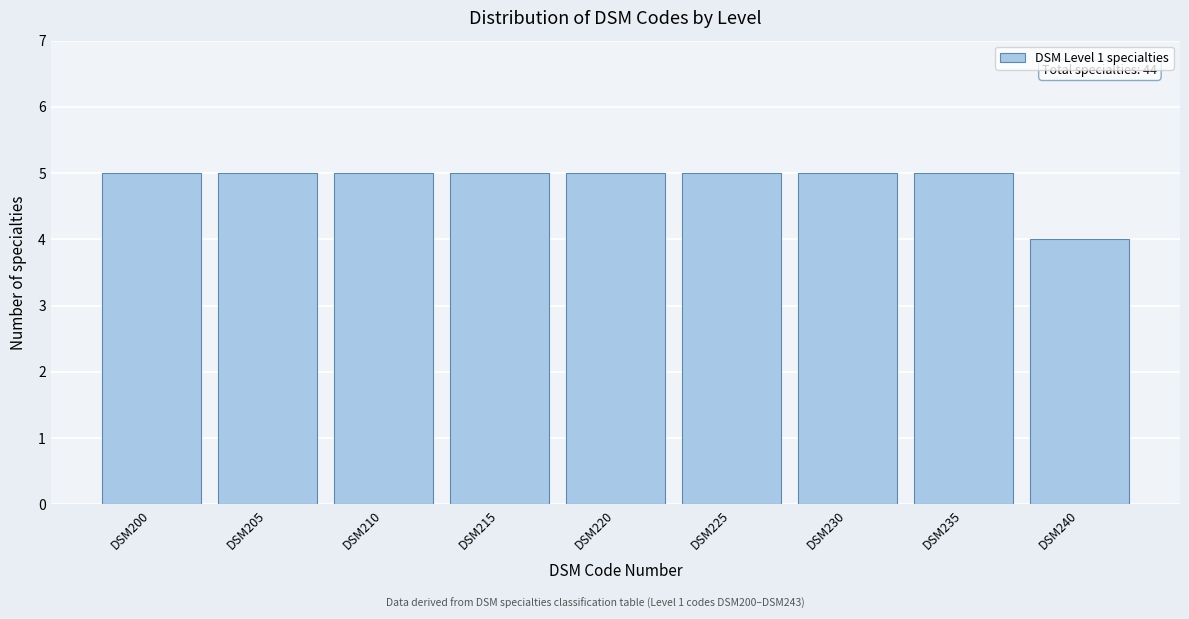

Reading left to right, extract all data points from this chart.

DSM200=5	DSM205=5	DSM210=5	DSM215=5	DSM220=5	DSM225=5	DSM230=5	DSM235=5	DSM240=4